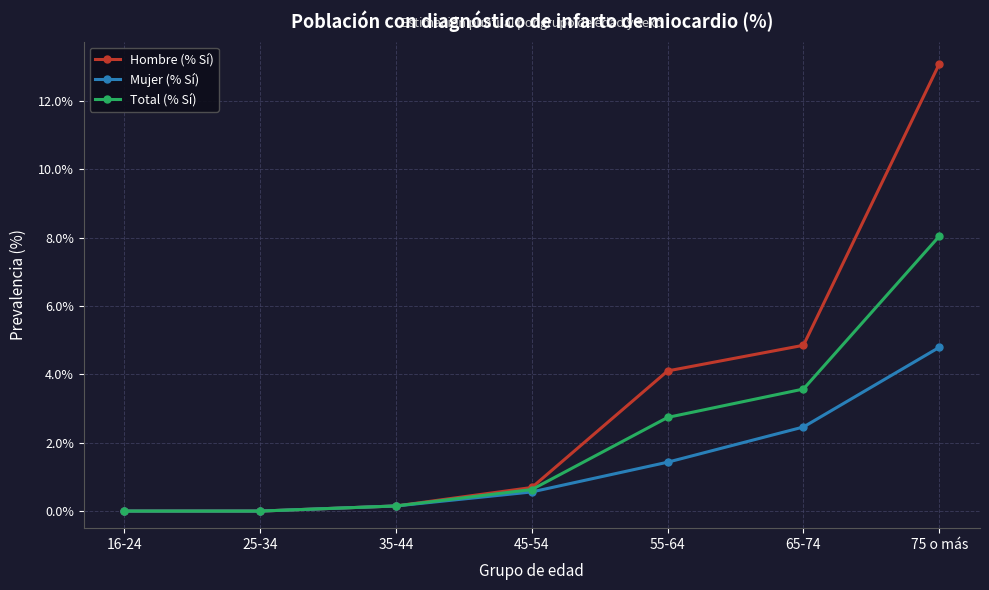

Is it true that Total (% Sí) equals 3.1 at 25-34?

False